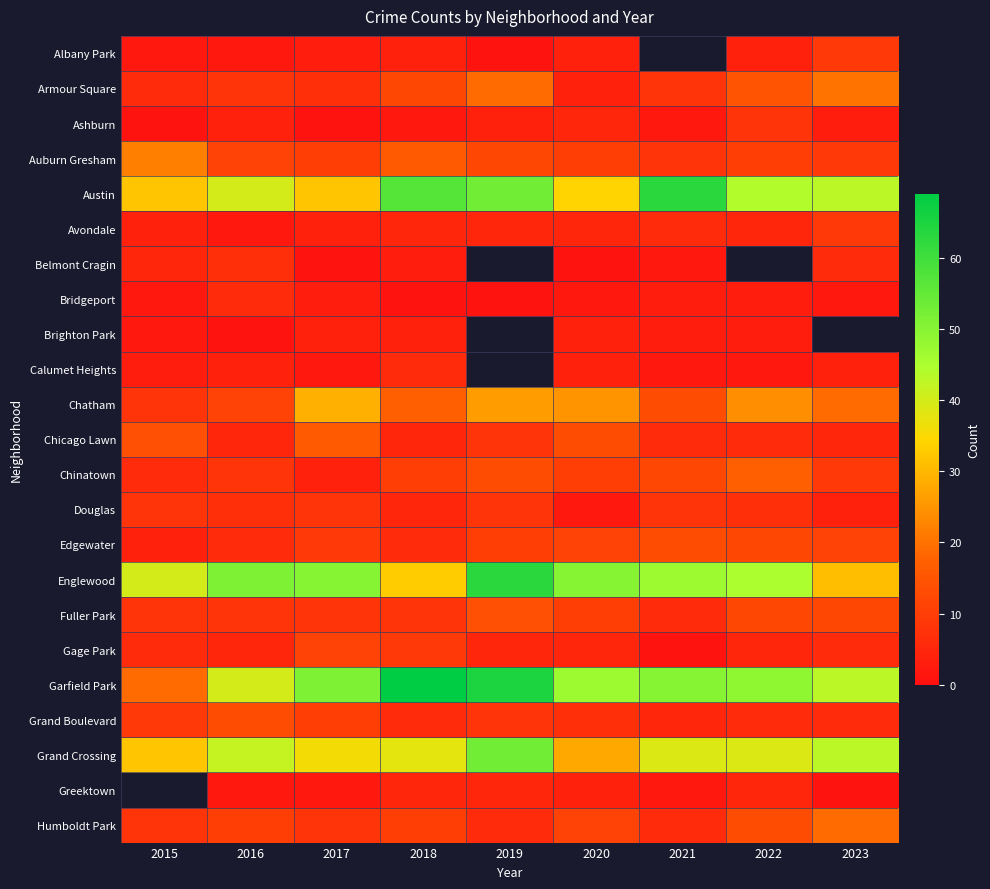

True or false: Auburn Gresham has a value of 10.0 at 2017.

True